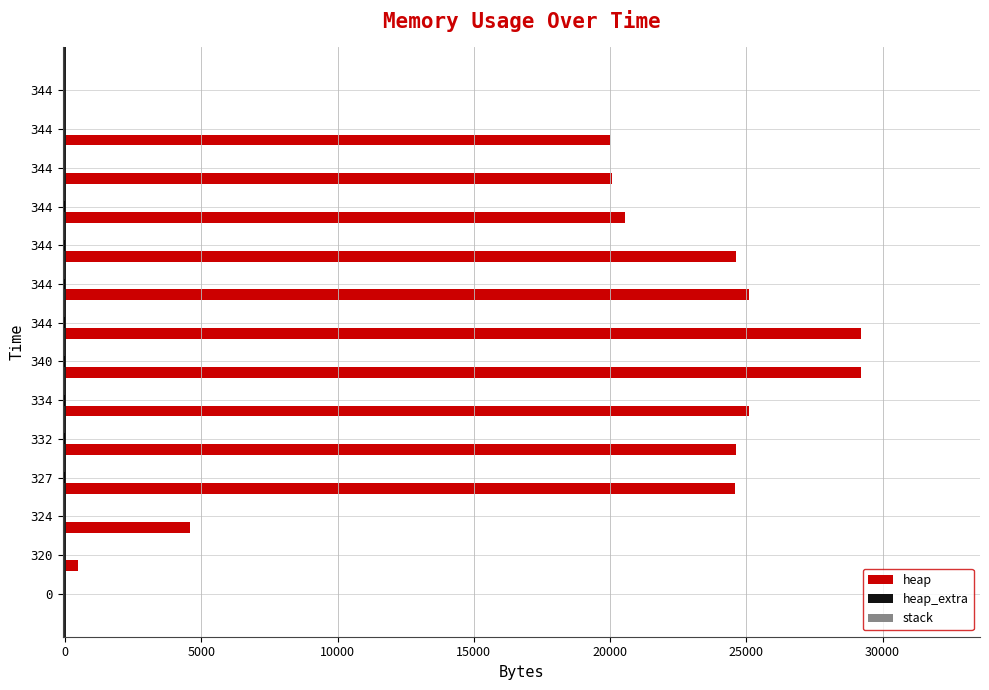

How many series are shown in this chart?

2